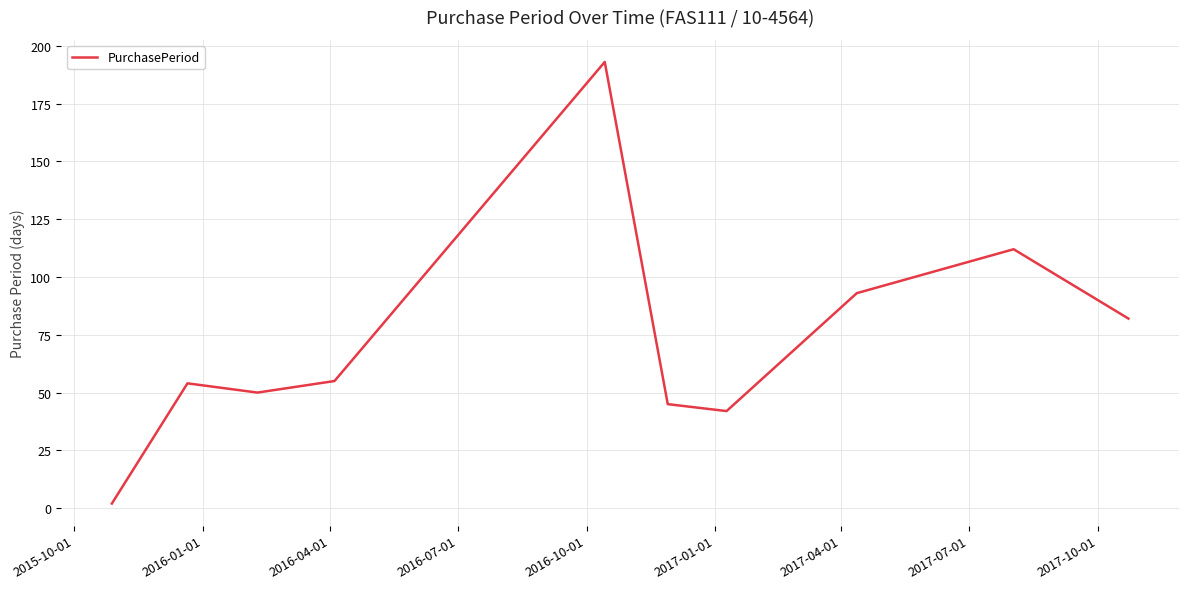

How many categories are shown in the chart?

10